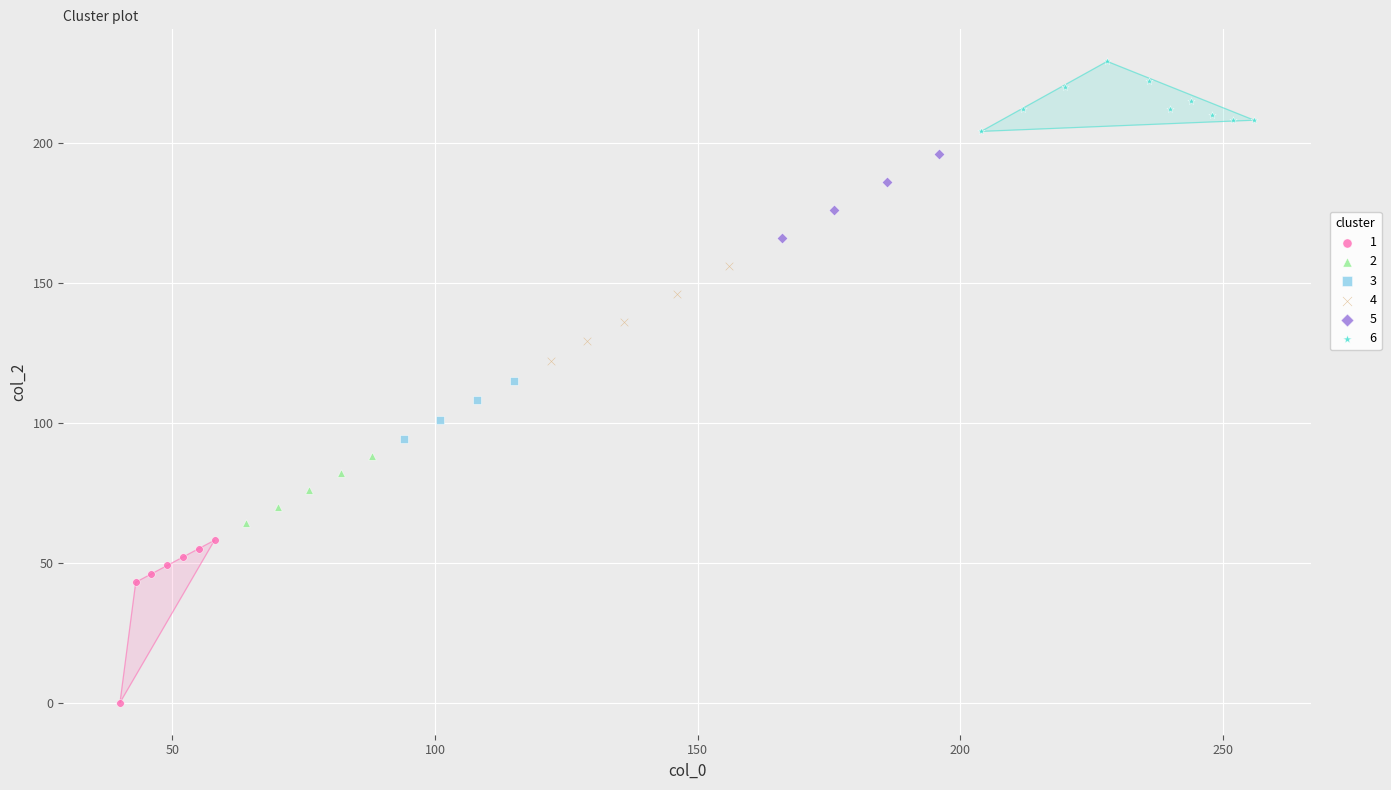

Which series has the widest spread of Y values?

1